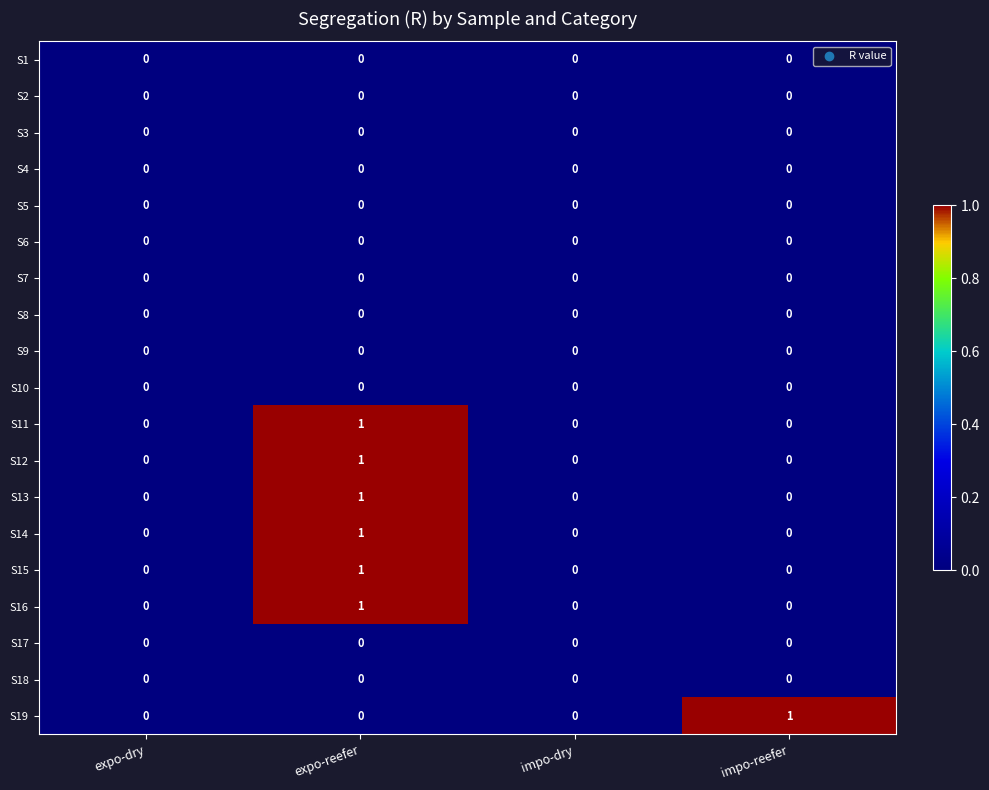

What is the total value across all series at expo-reefer?

6